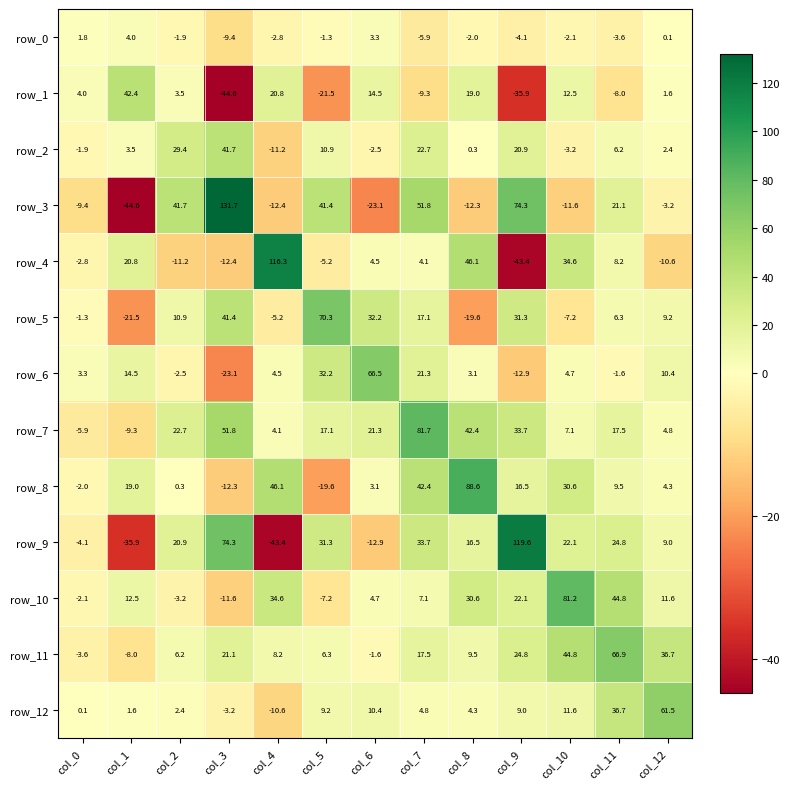

Which series has the largest range (max minus min)?

row_3